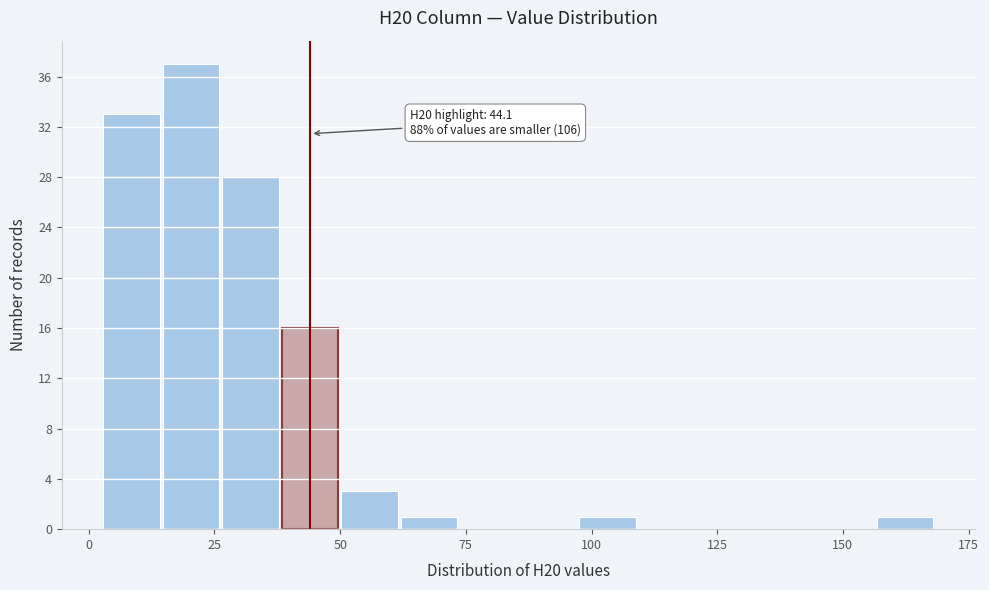

Around what value on the x-axis is the tallest bar? Give the approximate position of its centre, as read against the axis.

20